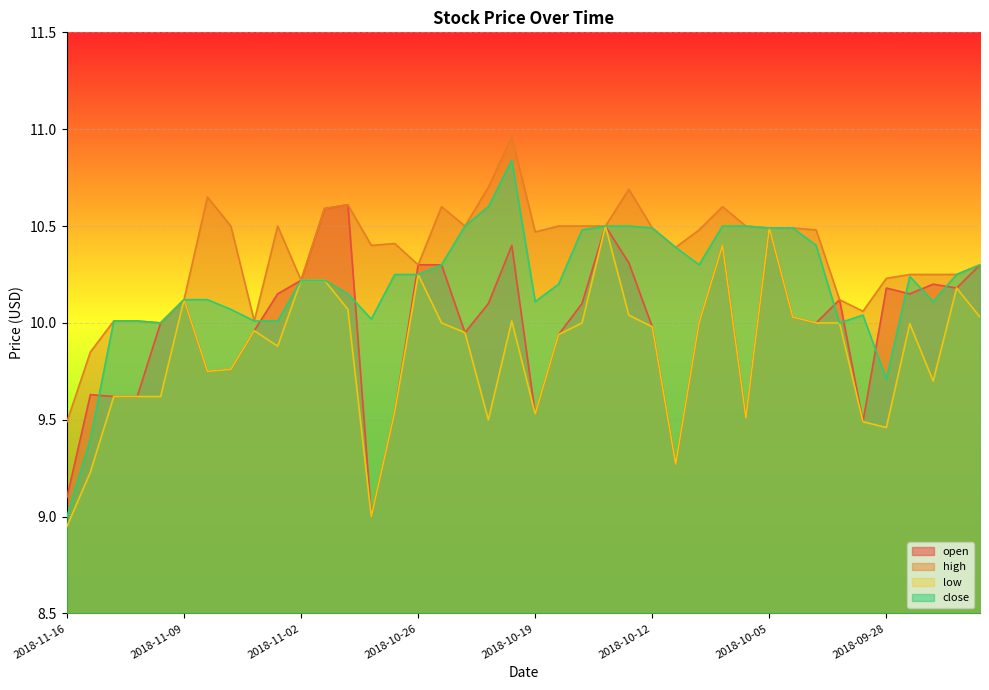

List the labels in order of open value, largest first.

2018-10-31, 2018-11-01, 2018-10-16, 2018-10-05, 2018-10-22, 2018-10-09, 2018-10-15, 2018-10-26, 2018-10-25, 2018-09-24, 2018-11-02, 2018-09-26, 2018-09-28, 2018-09-25, 2018-11-05, 2018-09-27, 2018-11-09, 2018-10-02, 2018-10-23, 2018-10-17, 2018-10-04, 2018-11-12, 2018-10-10, 2018-10-03, 2018-10-12, 2018-11-06, 2018-10-24, 2018-10-18, 2018-11-07, 2018-11-08, 2018-11-15, 2018-11-14, 2018-11-13, 2018-10-29, 2018-10-19, 2018-10-08, 2018-10-01, 2018-10-11, 2018-11-16, 2018-10-30